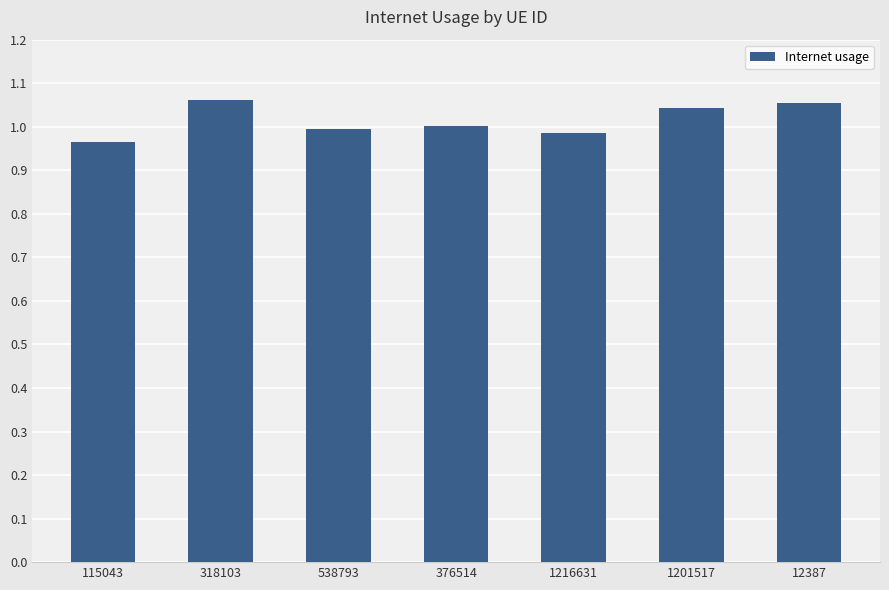

What is the label of the 4th bar from the left?

376514